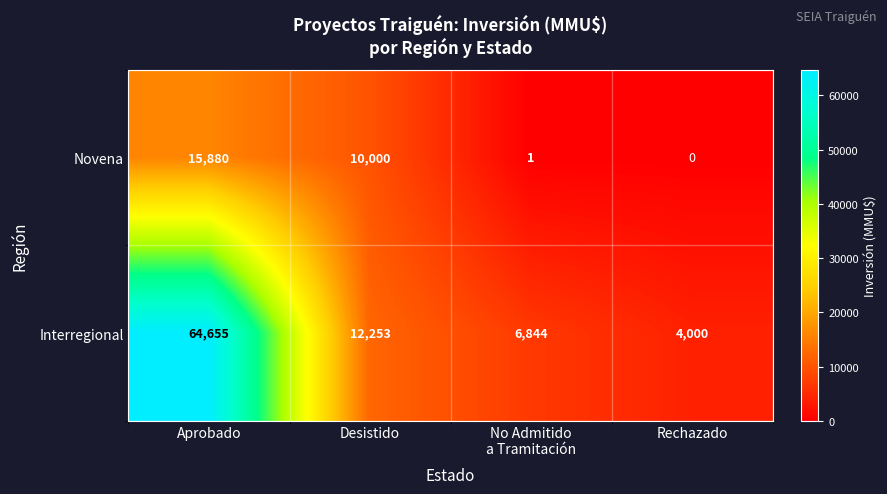

Rank the series at Rechazado from lowest to highest value.

Novena, Interregional